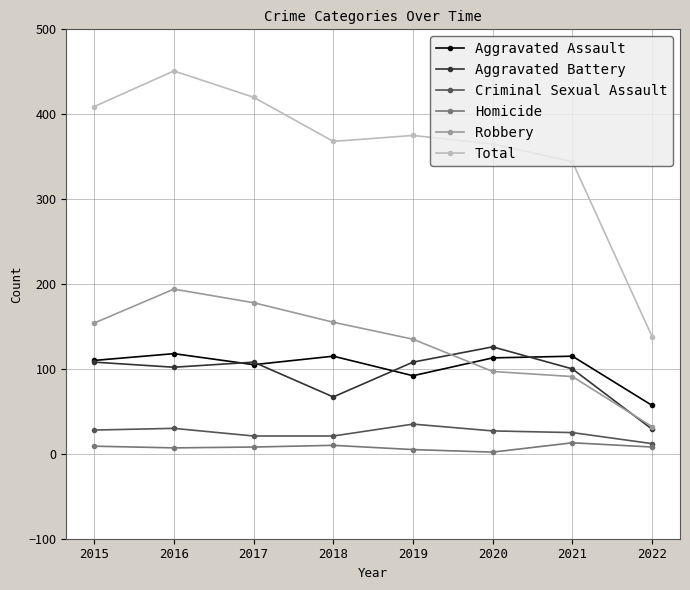

Rank the series by their maximum value, from highest to lowest.

Total, Robbery, Aggravated Battery, Aggravated Assault, Criminal Sexual Assault, Homicide